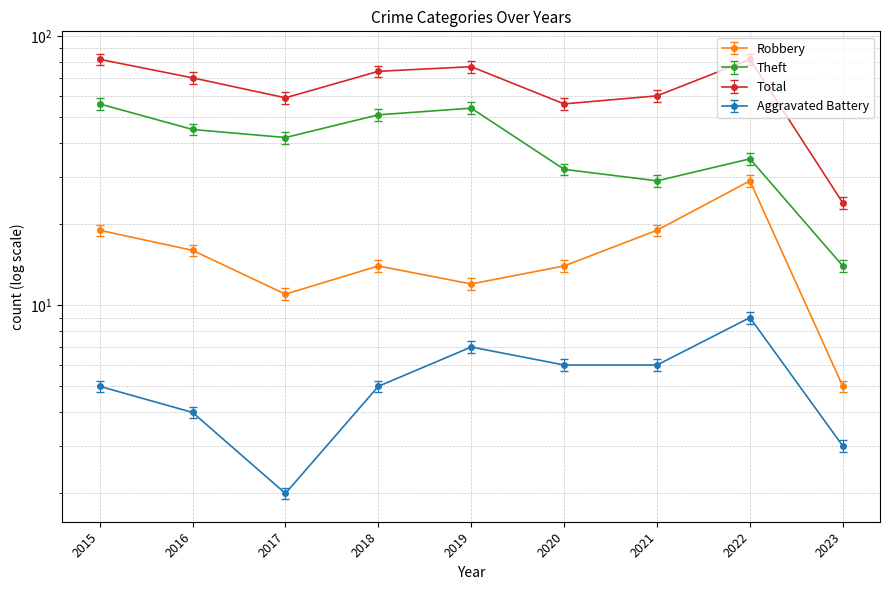

What value does the Aggravated Battery series have at 2022?

8.6